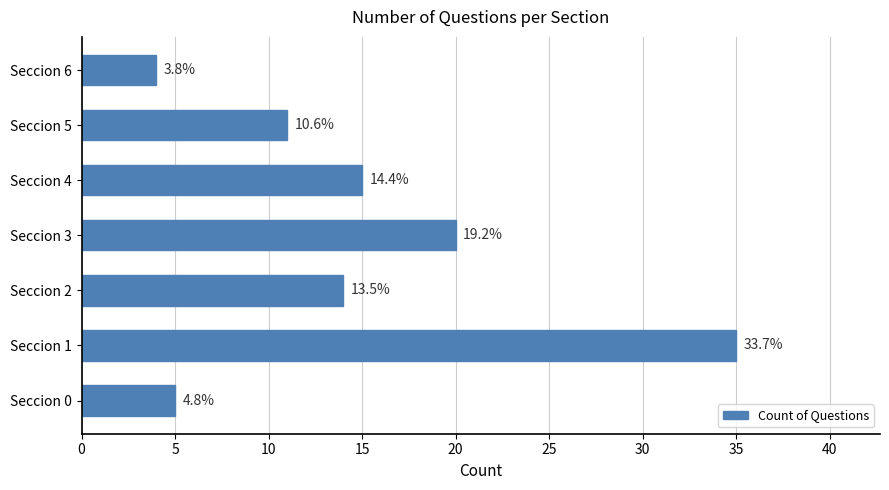

How many bars are there in total?

7